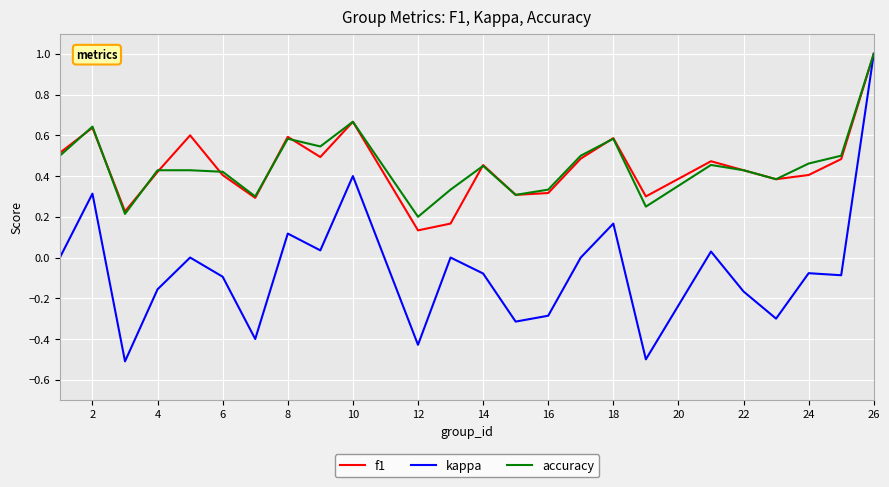

What is the smallest value displayed?

-0.5